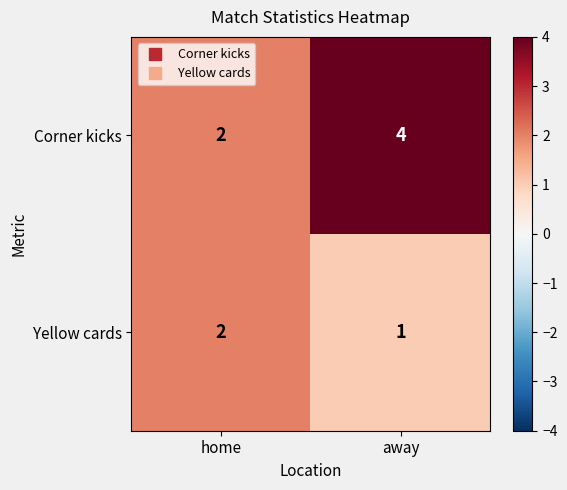

List the labels in order of Corner kicks value, largest first.

away, home